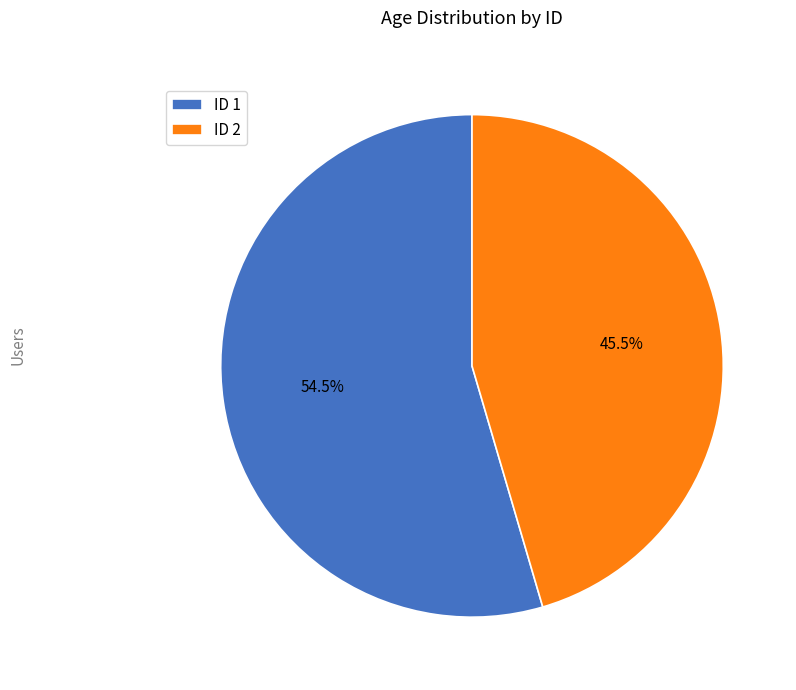

What is the smallest slice in the pie chart?

ID 2